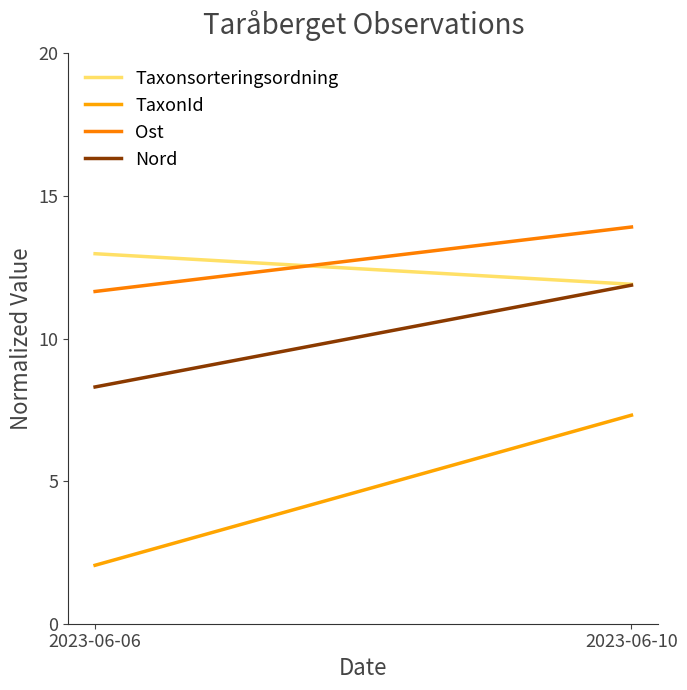

Reading left to right, list all the values displayed in this chart.

Taxonsorteringsordning: 2023-06-06=13.0	2023-06-10=11.9
TaxonId: 2023-06-06=2.0	2023-06-10=7.3
Ost: 2023-06-06=11.7	2023-06-10=13.9
Nord: 2023-06-06=8.3	2023-06-10=11.9